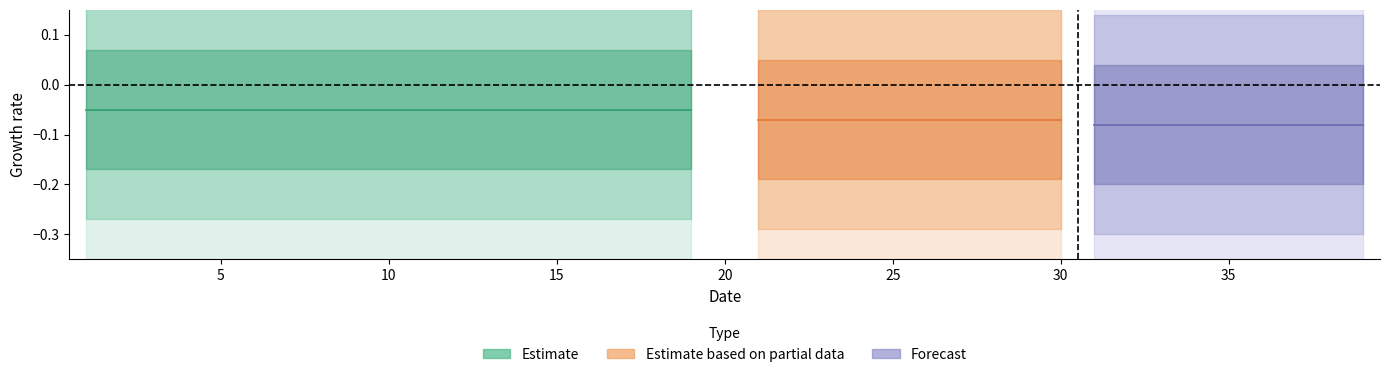

How many values are below 1?

19